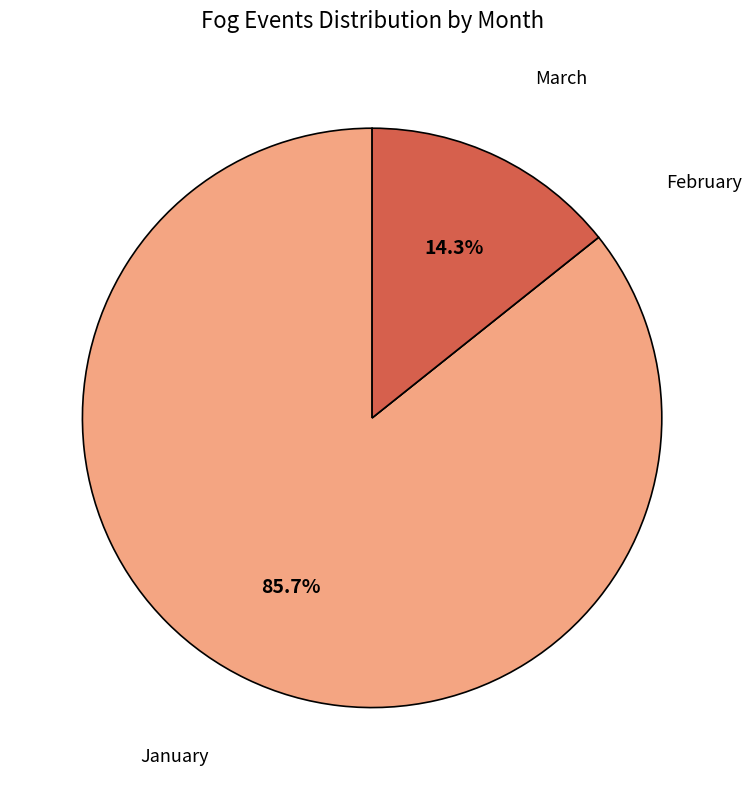

Does any single category account for the majority?

Yes